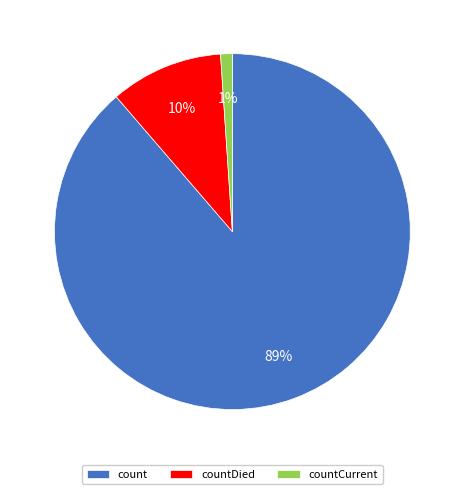

Is there a majority slice in this chart?

Yes